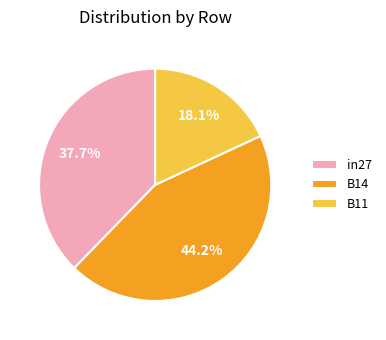

Combined, what portion of the pie is in27 and B11?

55.8%